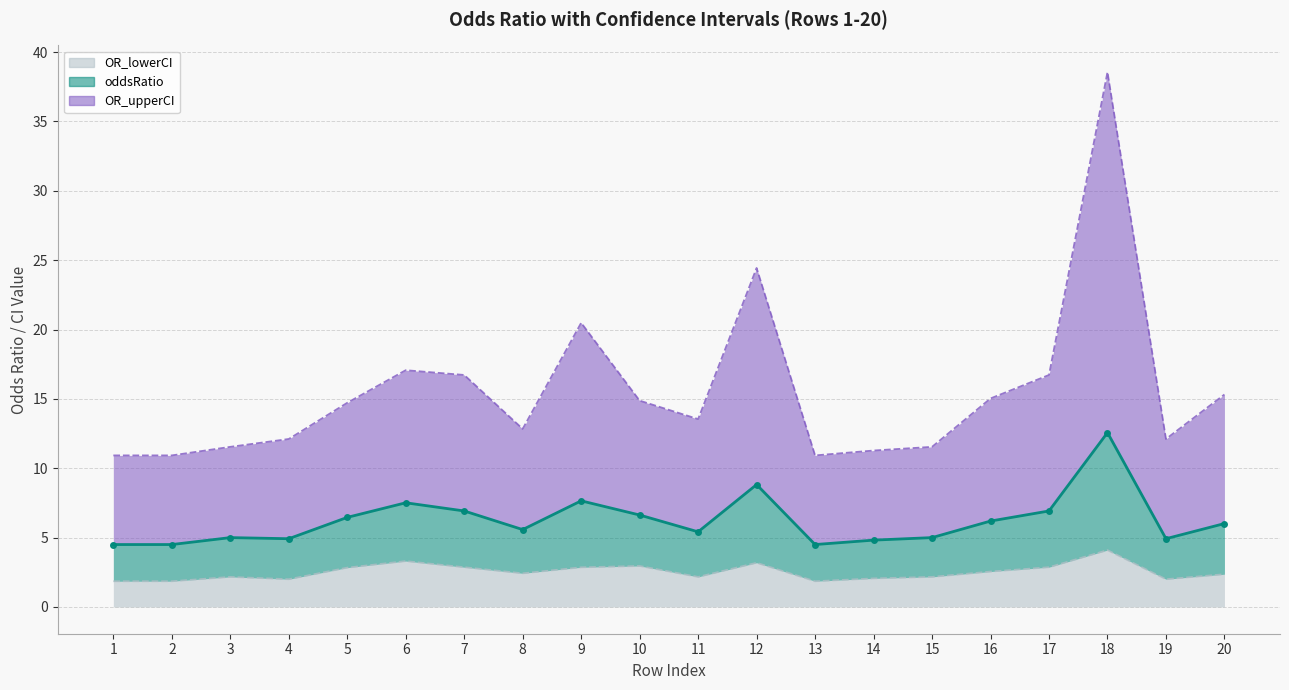

Which series changed the most between 16 and 18?

OR_upperCI